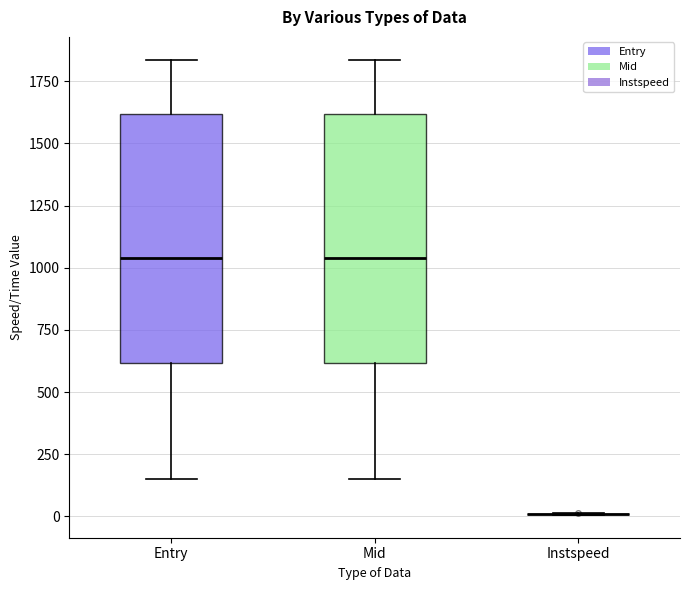

Reading left to right, transcribe this box plot: for each box, give where its median line is, the range the box spans, and where its two whiskers end, as read against the y-axis. The values are not printed on the chart, so give them approximately, as read against the axis.

Entry: median 1050, box 600 to 1600, whiskers 150 to 1850
Mid: median 1050, box 600 to 1600, whiskers 150 to 1850
Instspeed: box collapsed to a line at 0, whiskers 0 to 0